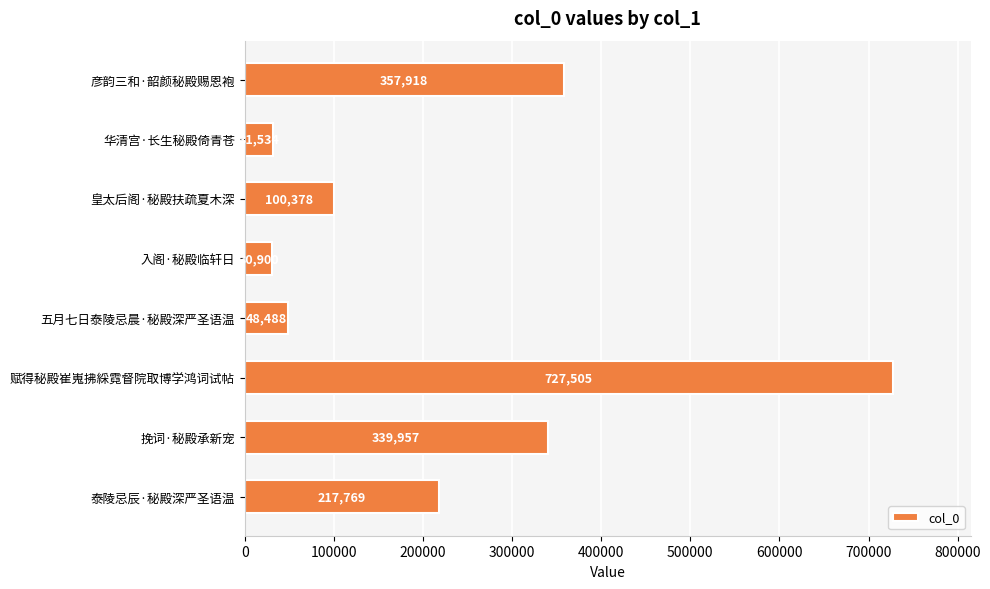

Reading bottom to top, extract all data points from this chart.

217769	339957	727505	48488	30900	100378	31534	357918